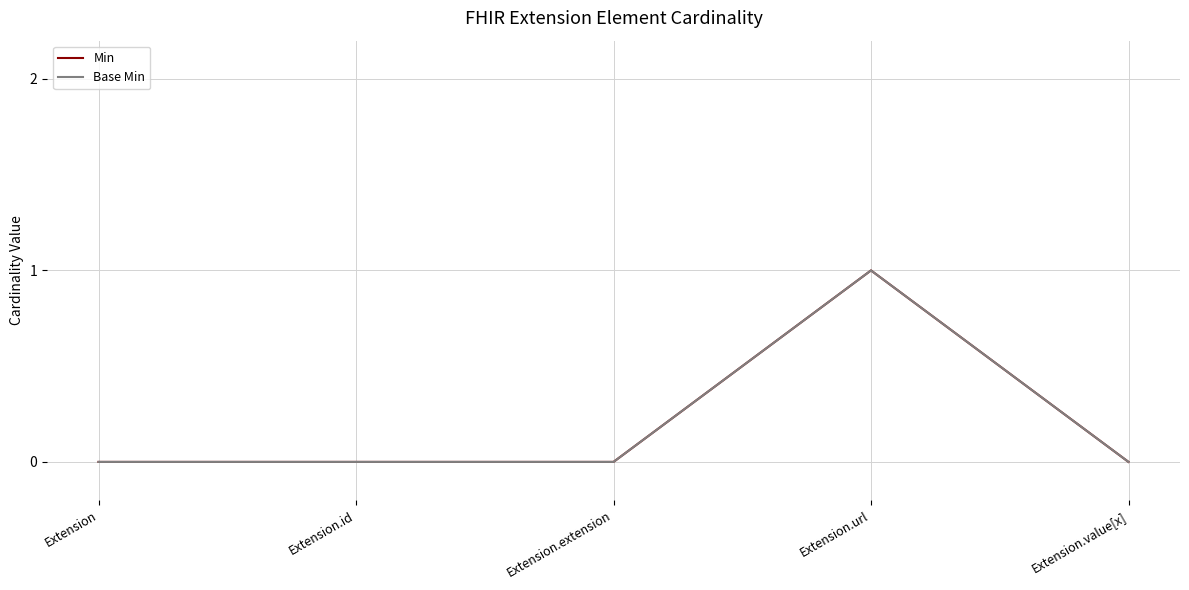

What is the difference between the maximum and minimum values in the Base Min series?

1